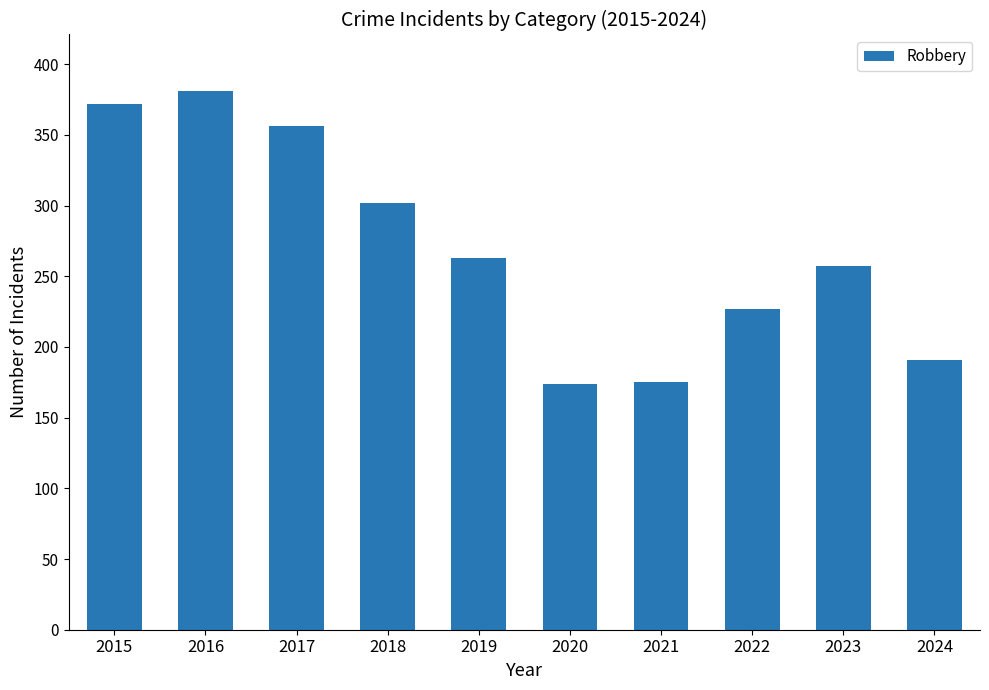

What is the value of the 1st bar from the left?

372